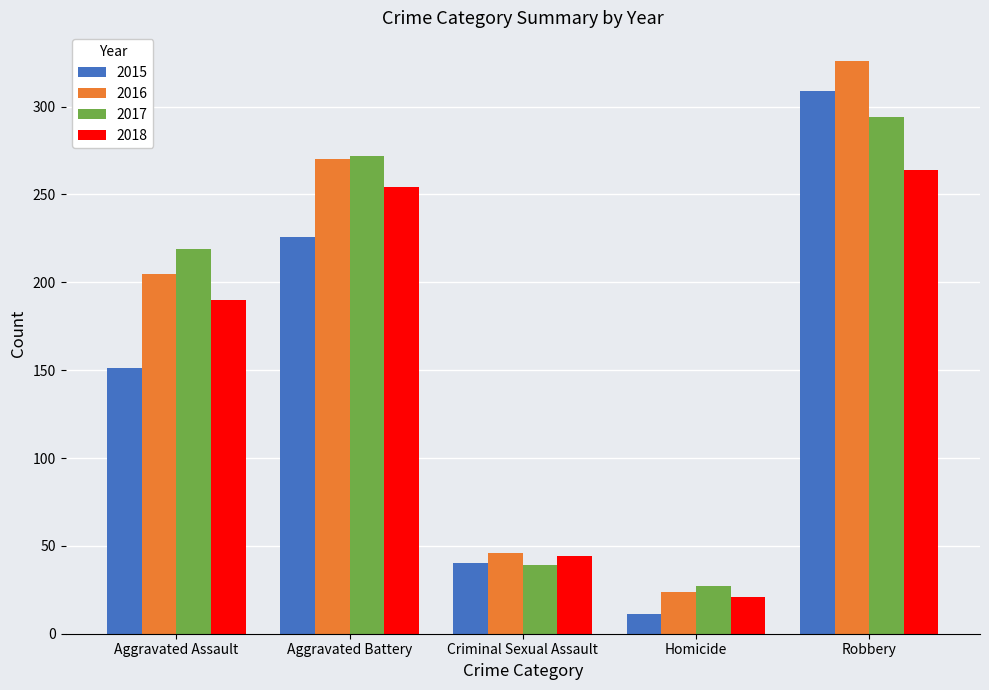

Which series has the largest range (max minus min)?

2016